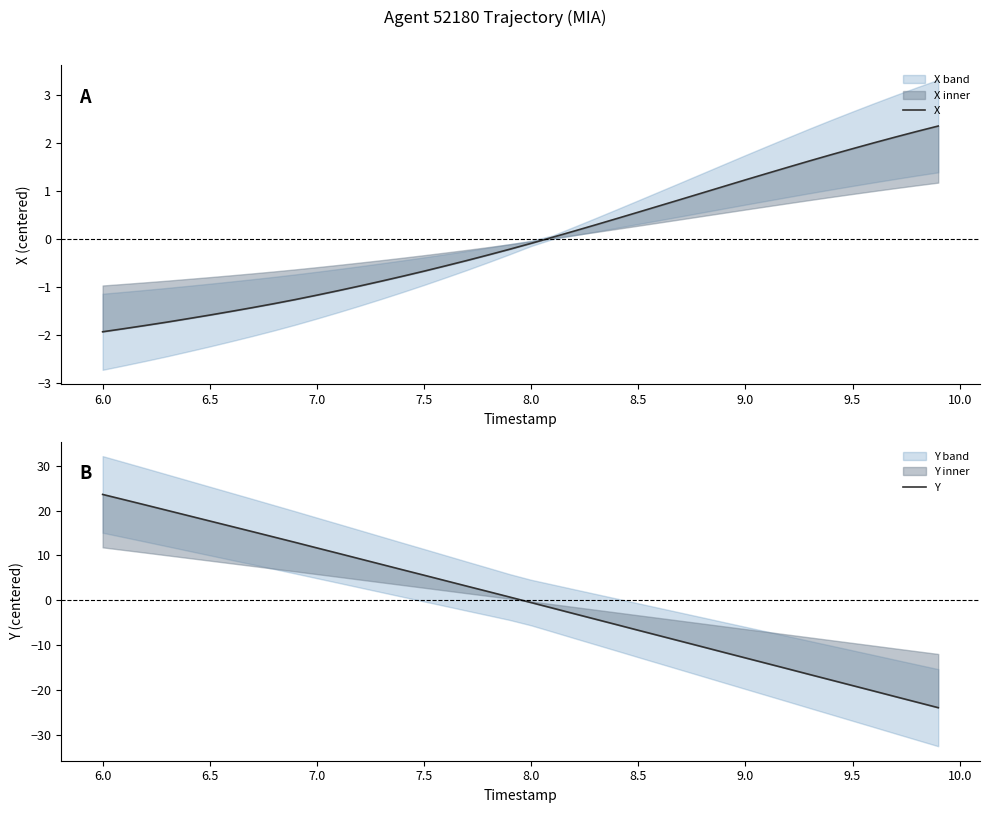

Is it true that X equals -1.9 at 6.0?

True